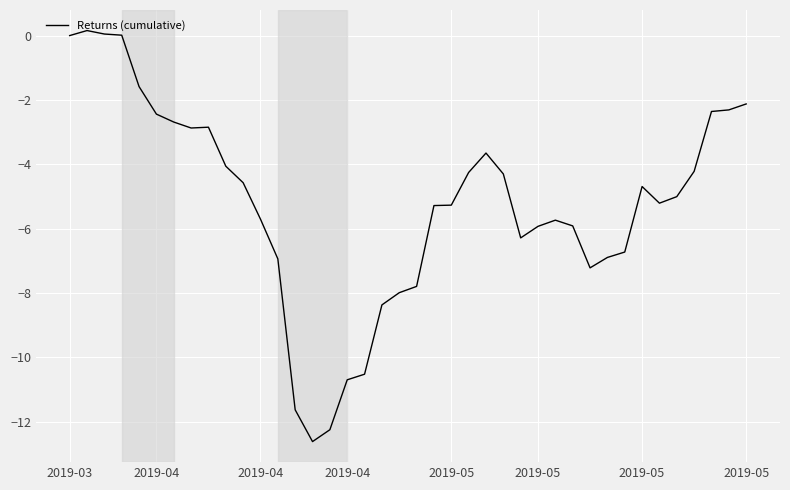

What is the difference between the maximum and minimum values?

12.8